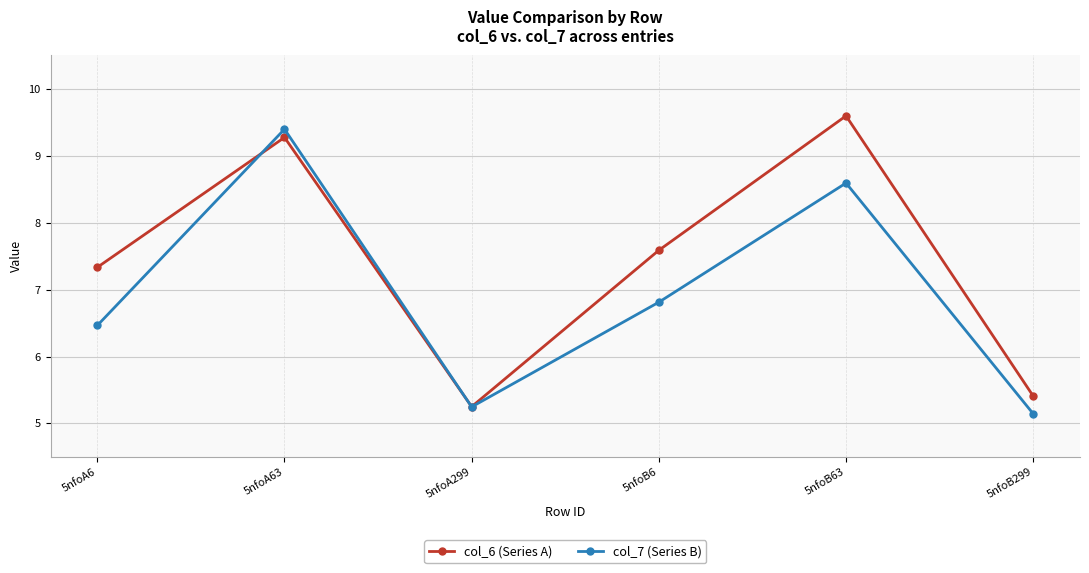

What is the average value of the col_6 (Series A) series?

7.4